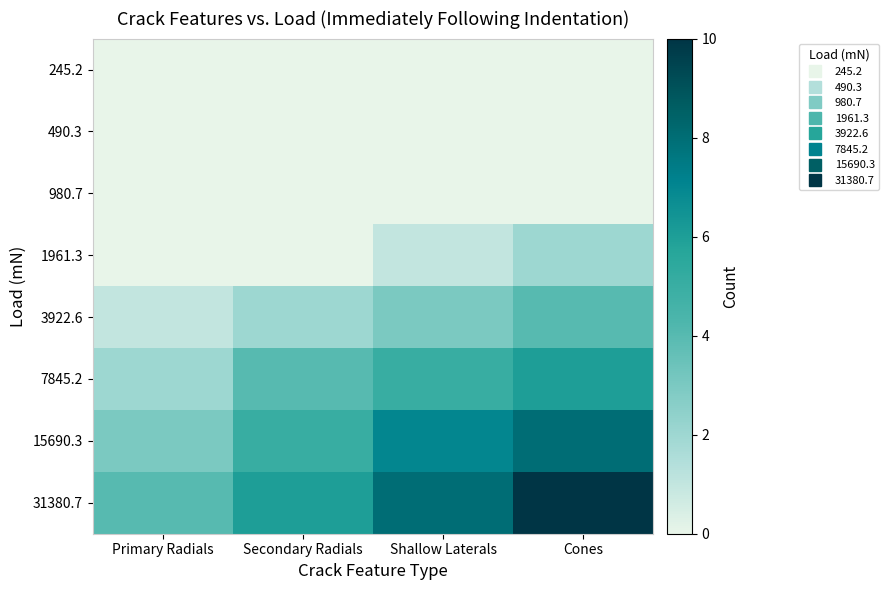

Which series has the largest total across all categories?

31380.7